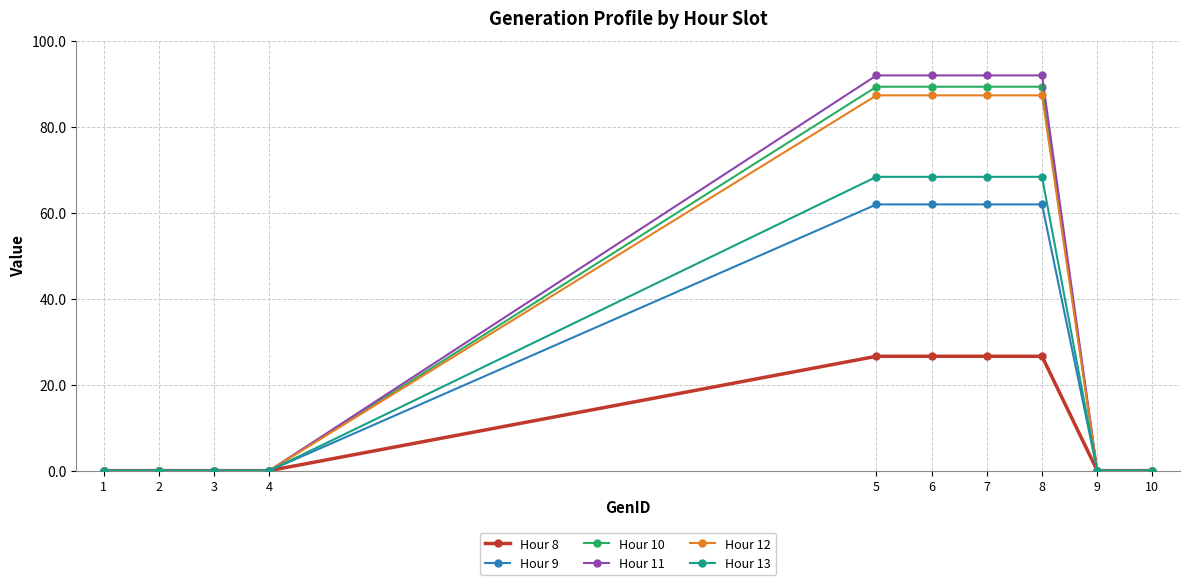

Which series has the largest range (max minus min)?

Hour 11